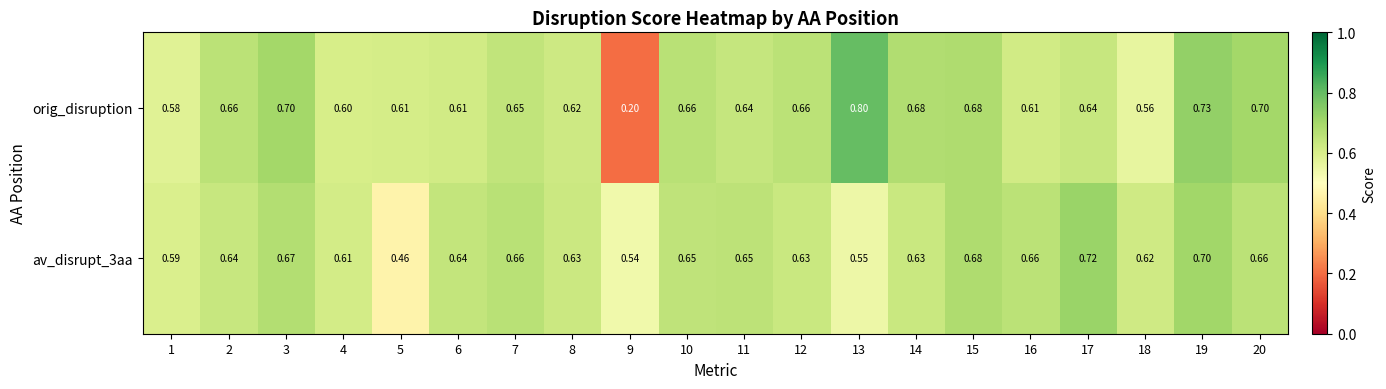

Which series has the widest spread of values?

orig_disruption